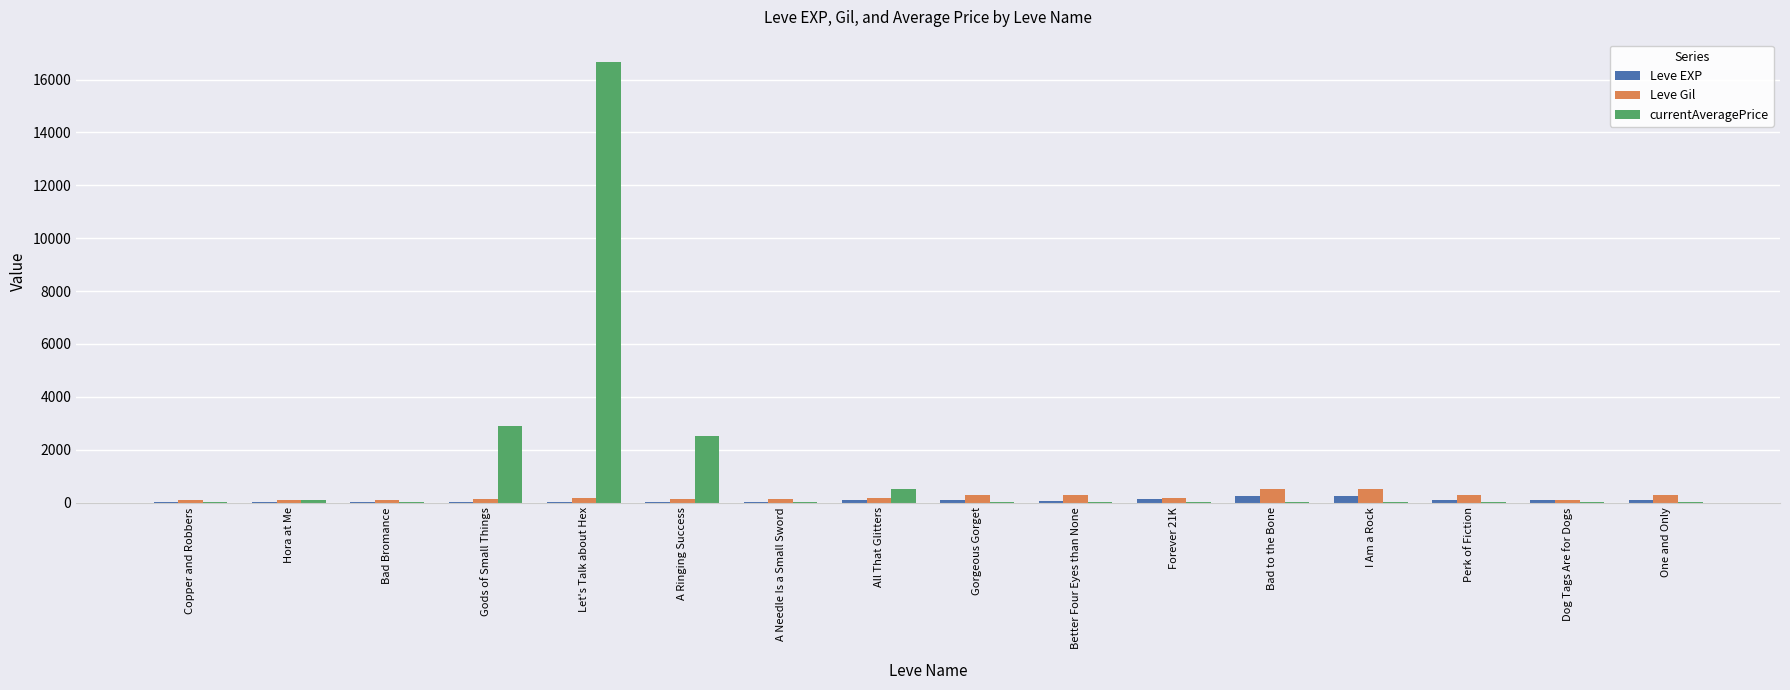

What are all the series names shown in the legend?

Leve EXP, Leve Gil, currentAveragePrice